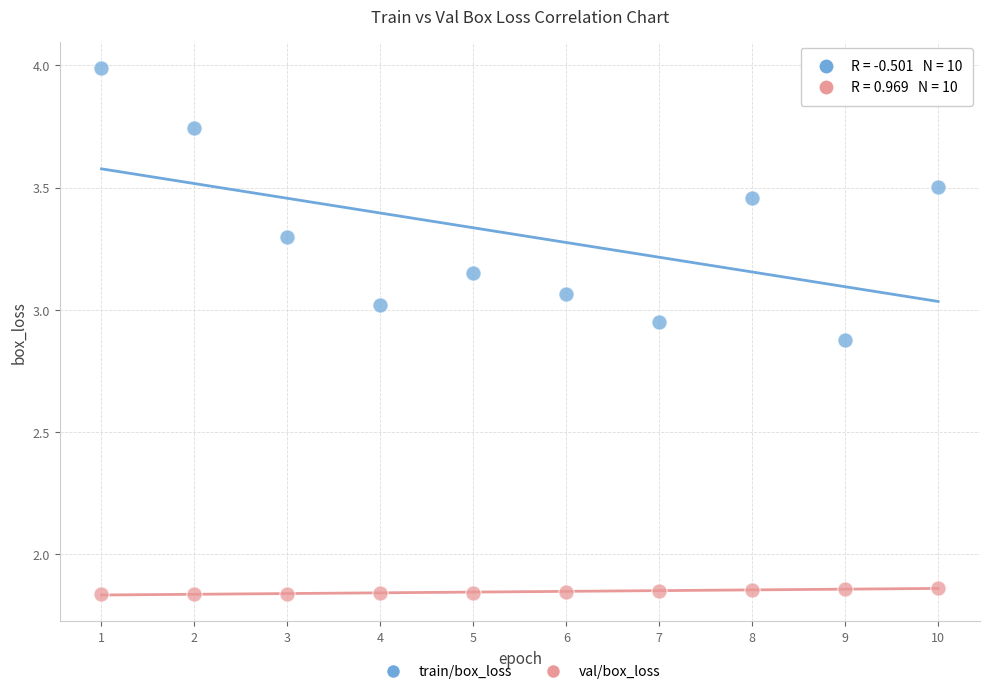

Which series contains the lowest Y value?

val/box_loss